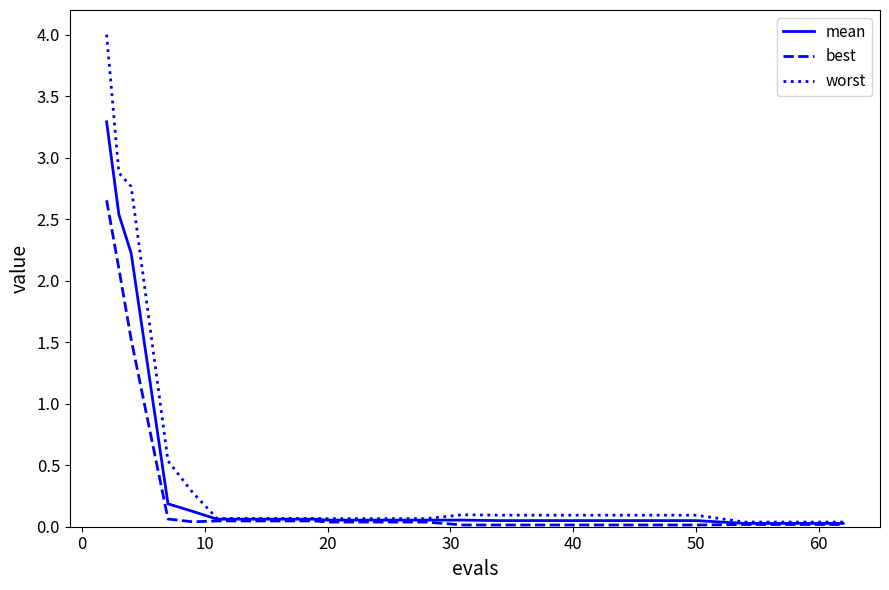

Which series has the largest range (max minus min)?

worst